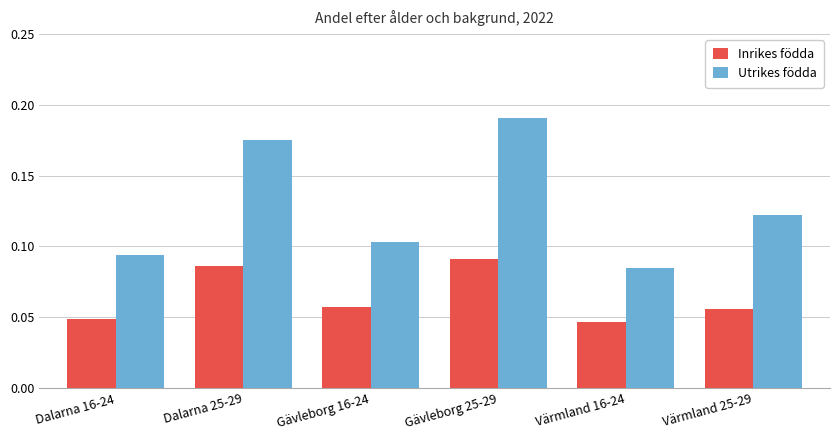

How many distinct data groups are displayed?

2